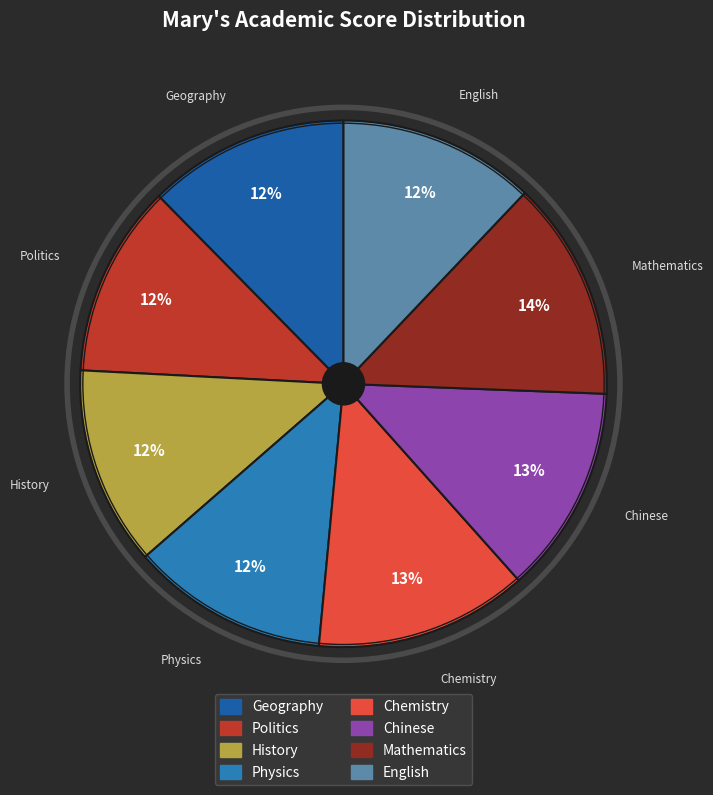

Does History represent more than half of the total?

No